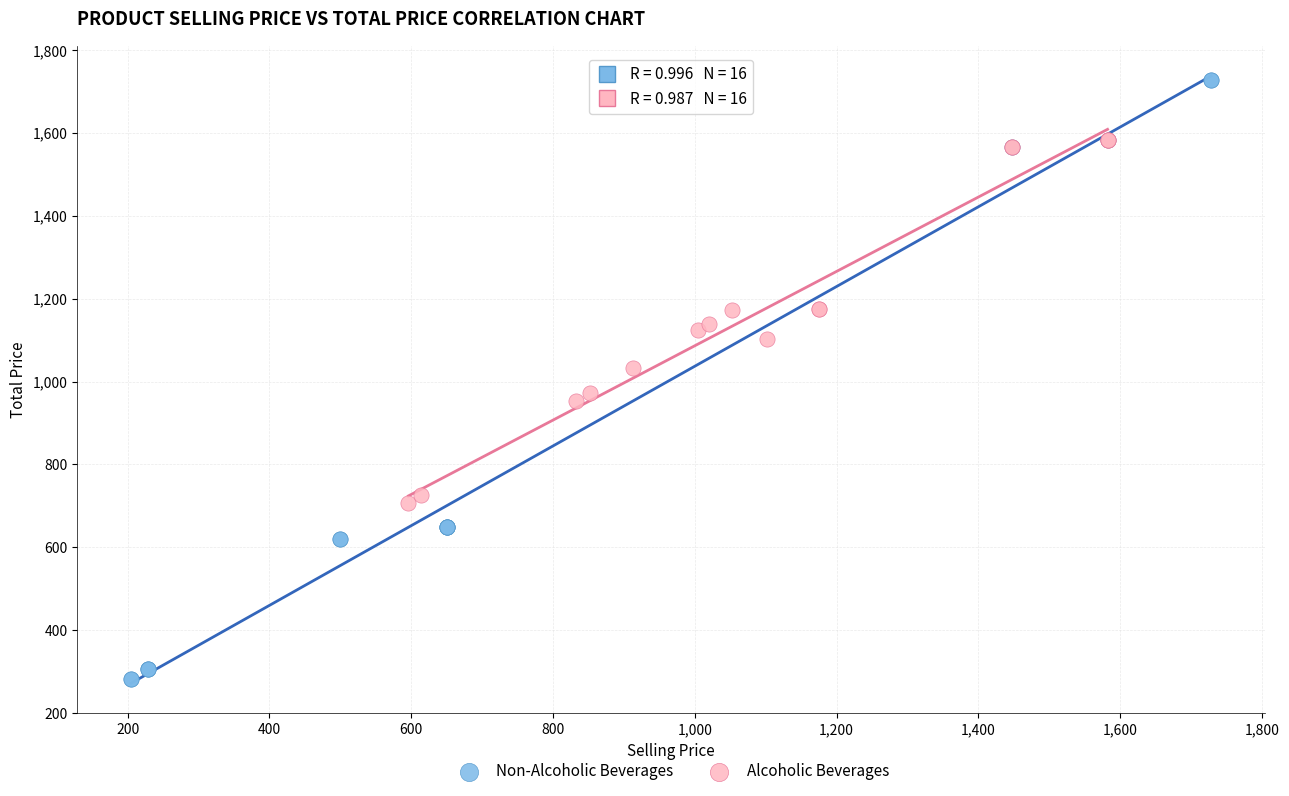

Which series has the largest Y range (max minus min)?

Non-Alcoholic Beverages